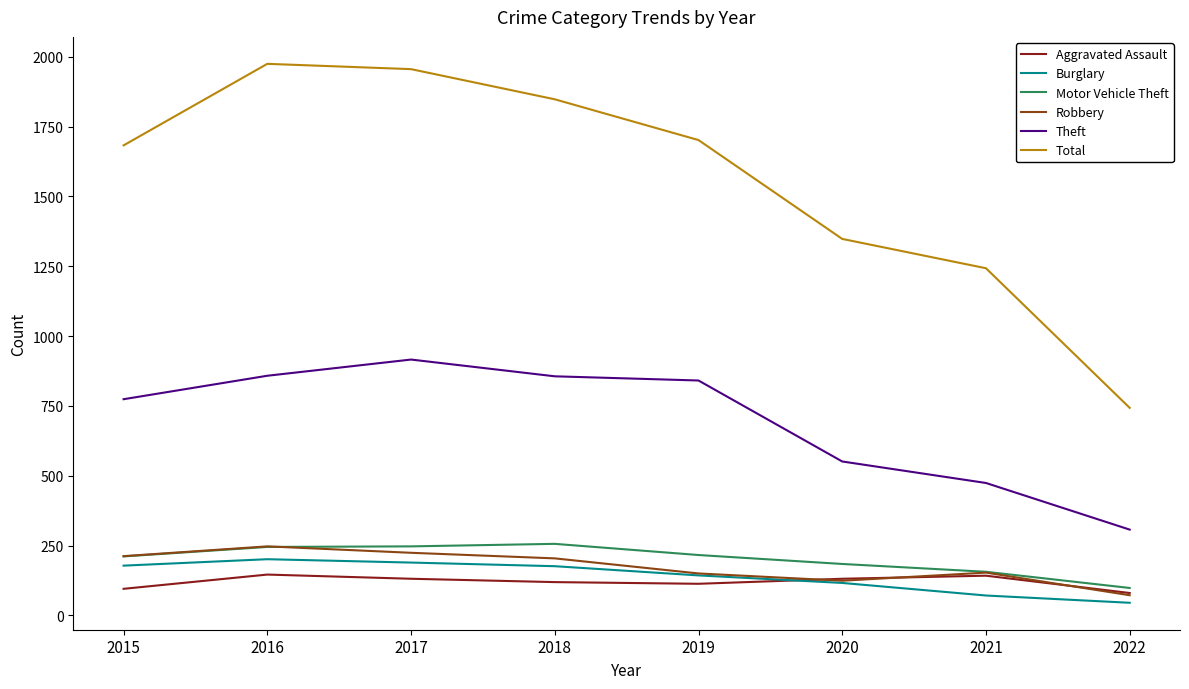

True or false: Theft and Robbery cross at least once.

False